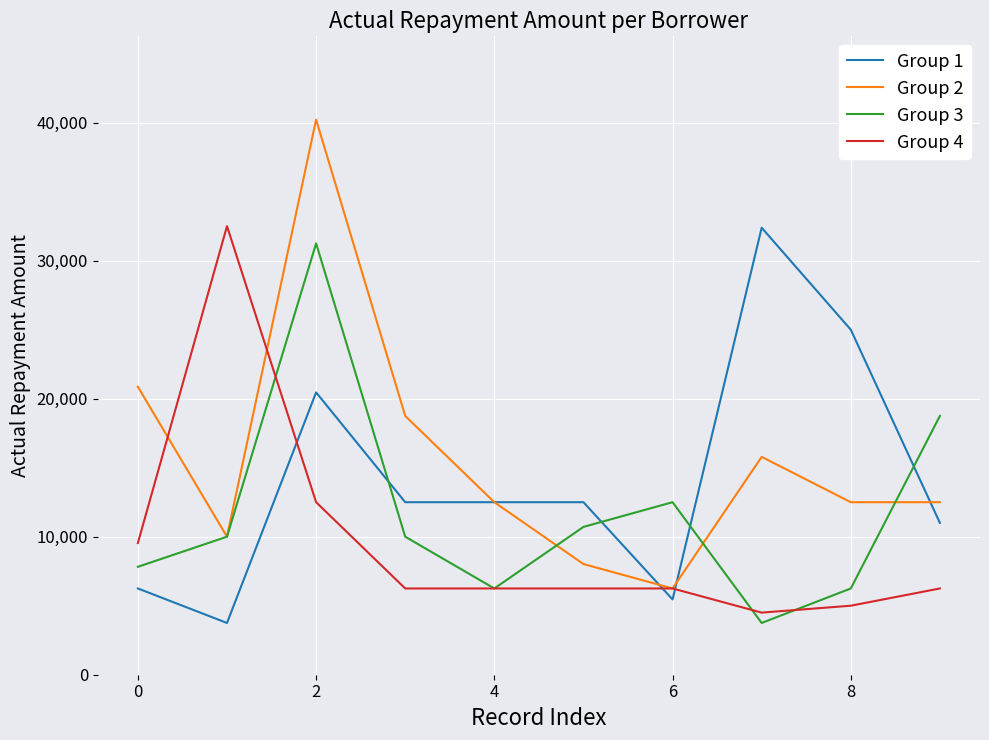

List the series in order of their overall mean, highest first.

Group 2, Group 1, Group 3, Group 4